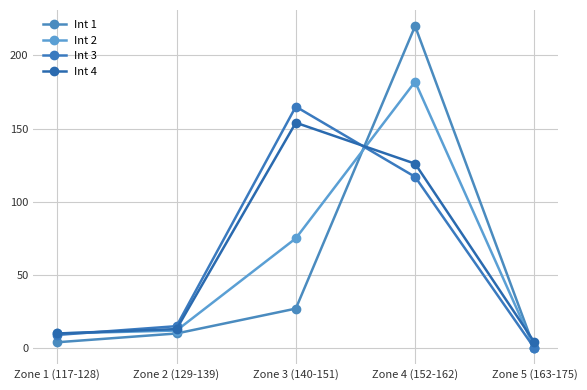

At how many categories does at least one series exceed 156?

2